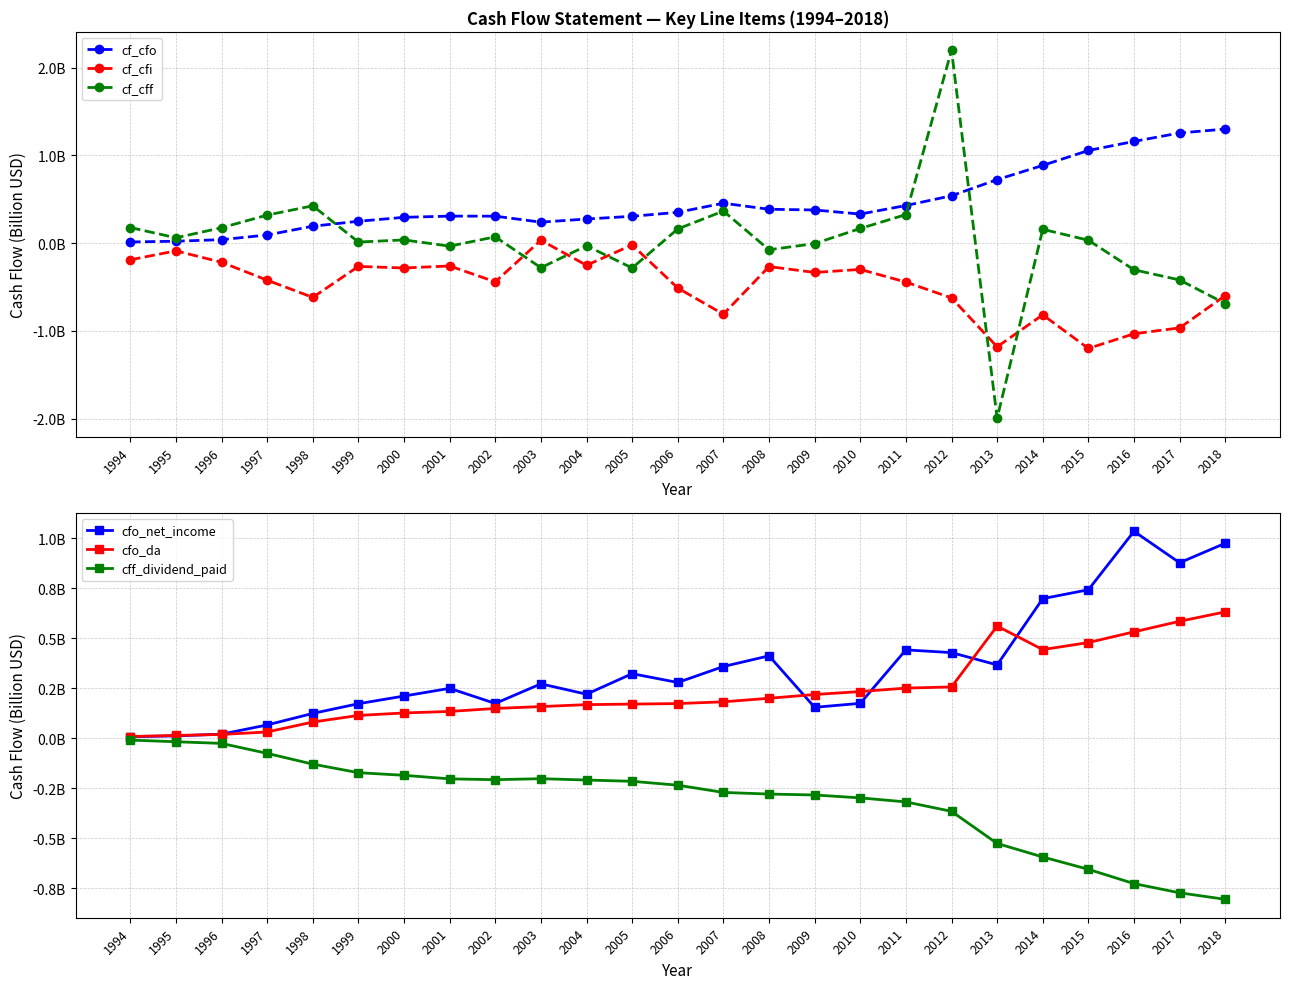

What is the total value across all series at 2010?

0.3